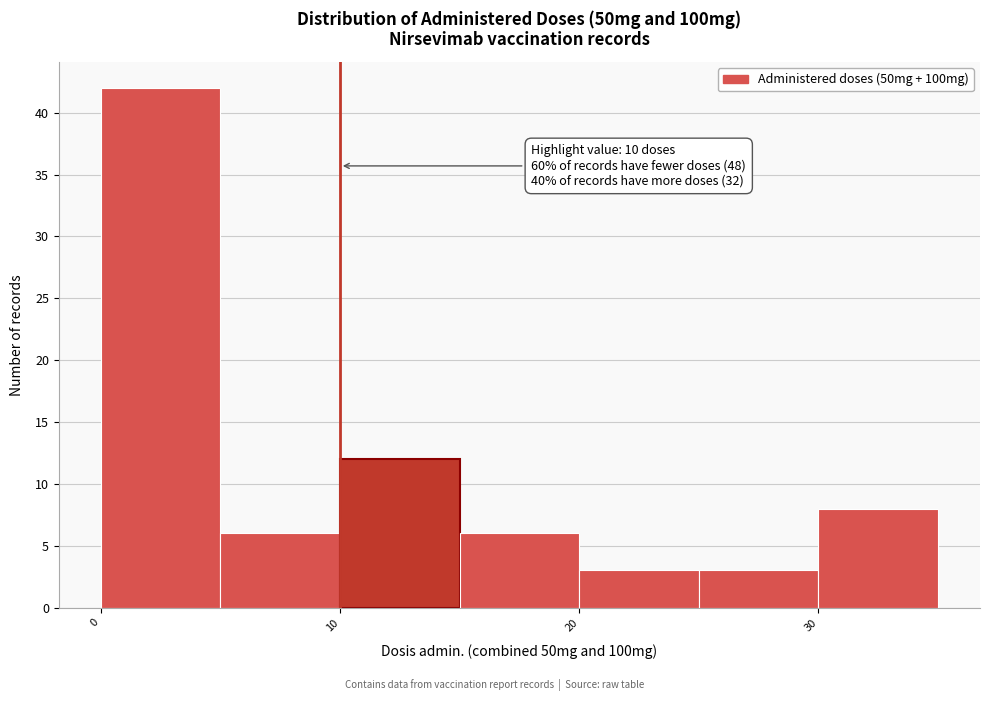

Over which range of the x-axis is the bar tallest?

0 to 5